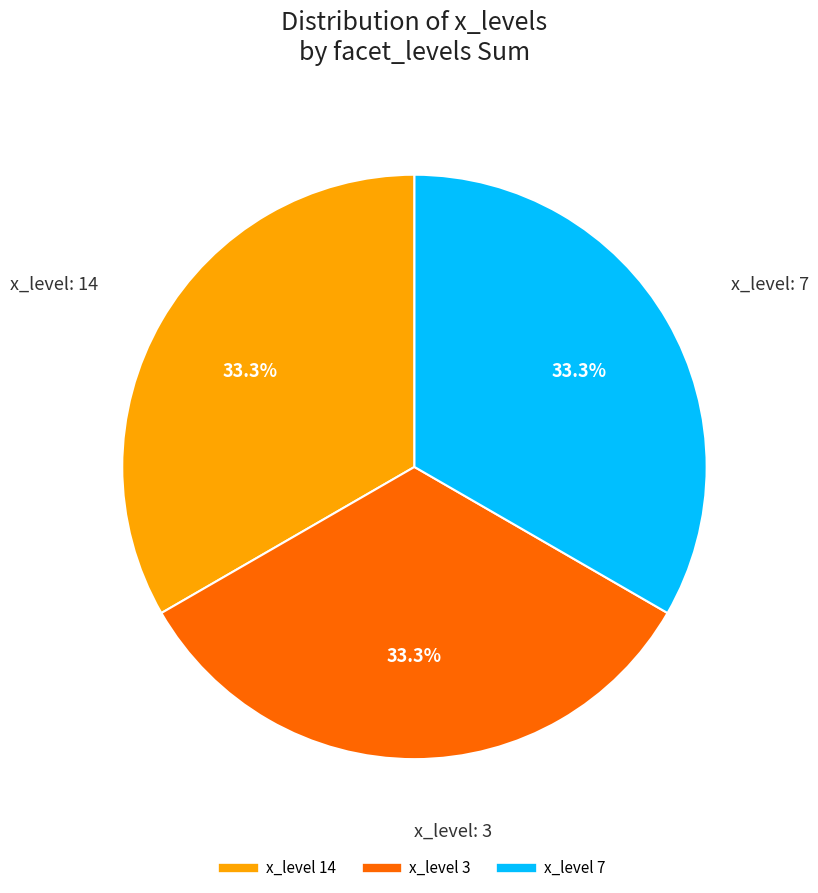

Is there any slice that represents more than half of the pie?

No